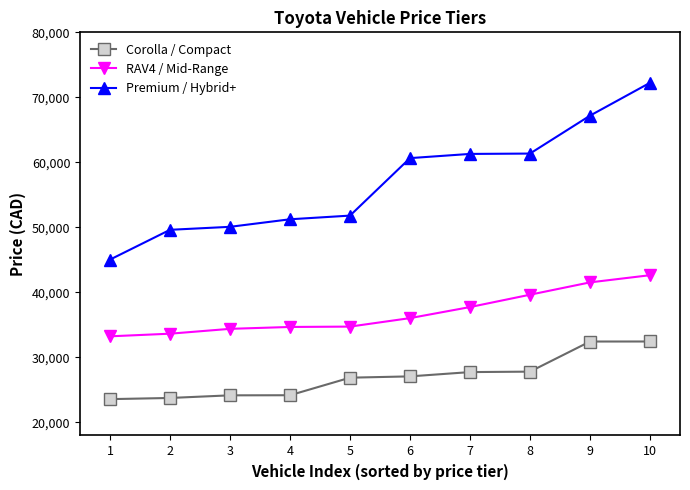

Rank the series by their maximum value, from highest to lowest.

Premium / Hybrid+, RAV4 / Mid-Range, Corolla / Compact